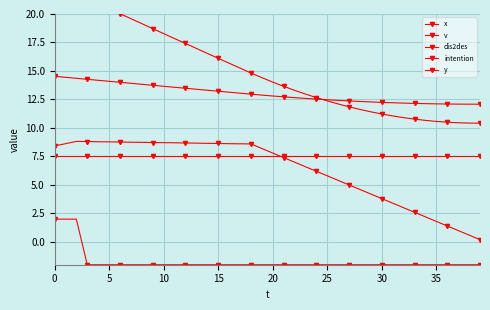

What are all the series names shown in the legend?

x, v, dis2des, intention, y